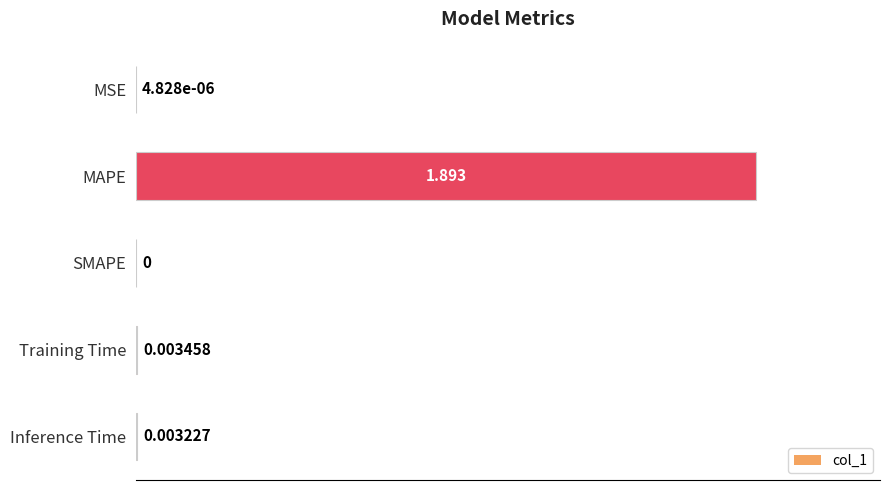

Which label corresponds to the largest value in the chart?

MAPE